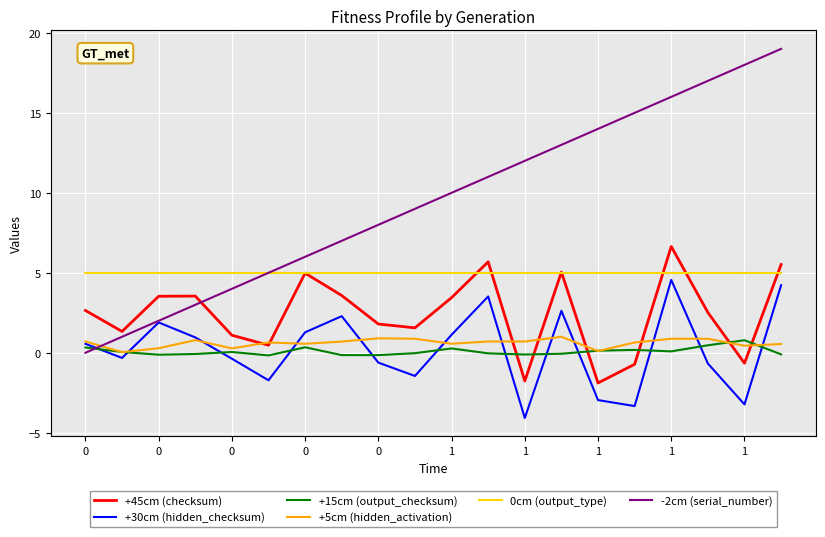

True or false: +45cm (checksum) and +30cm (hidden_checksum) cross at least once.

False